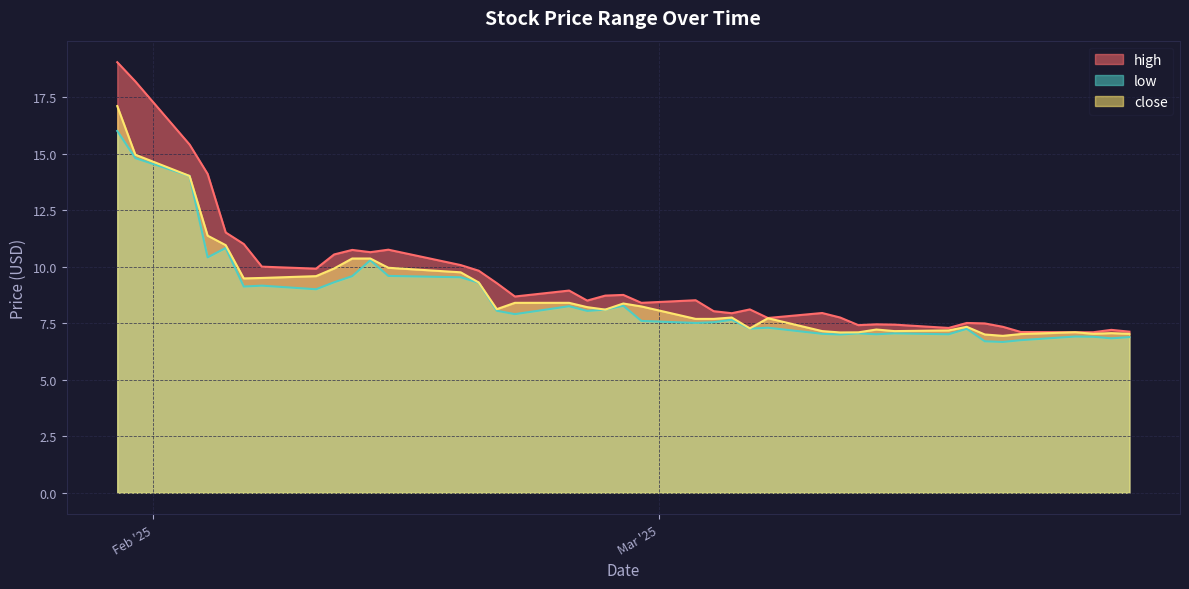

In low, how many points are lower than both neighbors (excluding endpoints)?

12